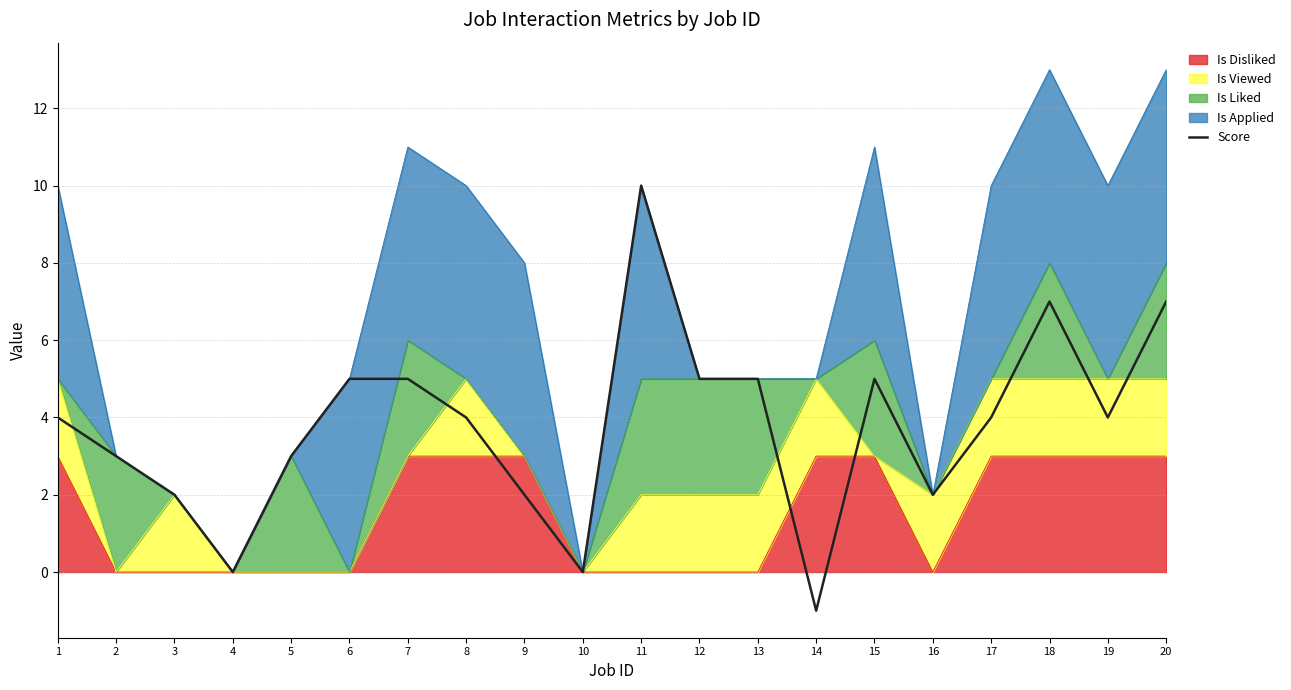

Where is the data nearest to the value 4?

1